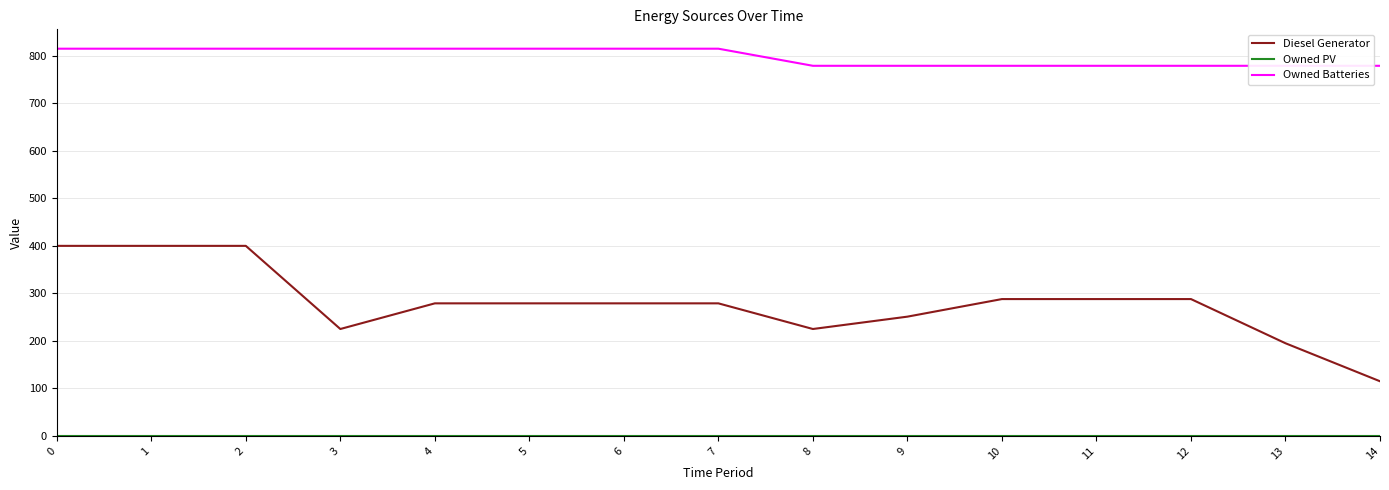

Where is Diesel Generator nearest to the value 257?

9